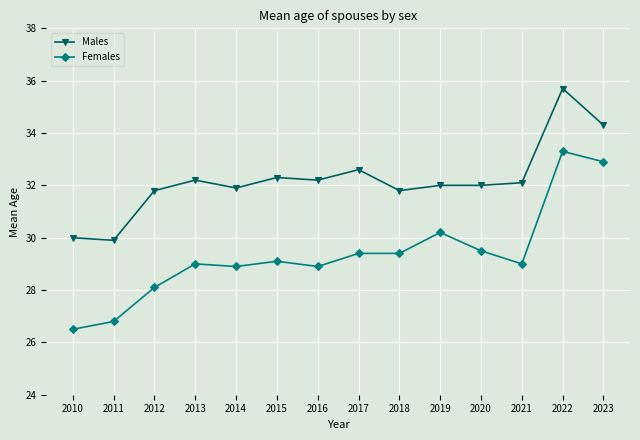

What is the value of the Females point at the 12th from the left?

29.0